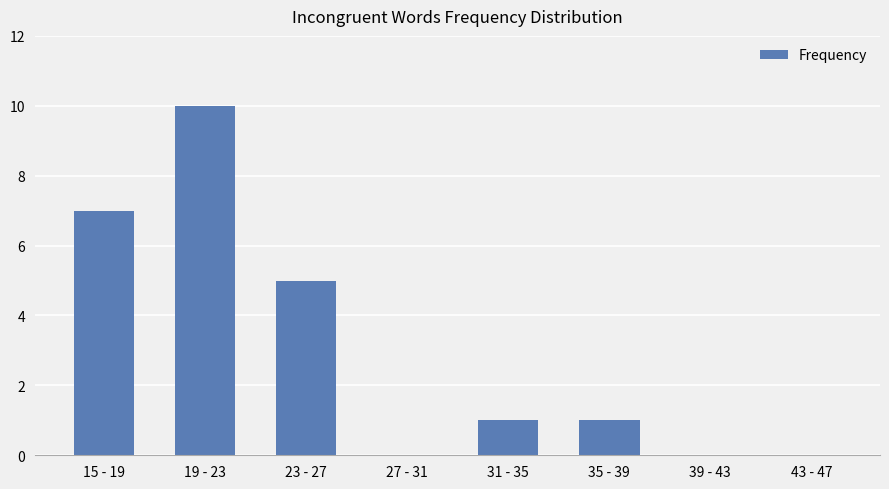

What is the change in value from 19 - 23 to 23 - 27?

-5